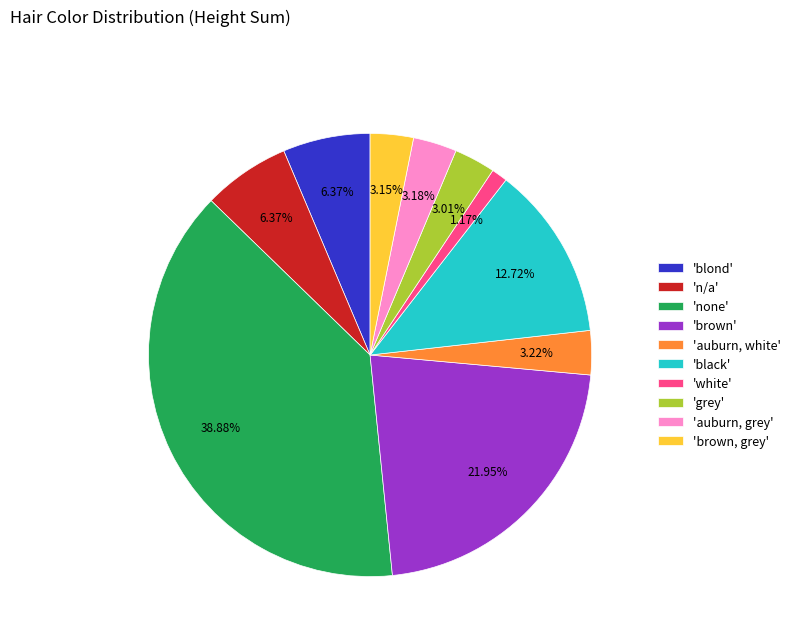

Which slice is the largest?

'none'